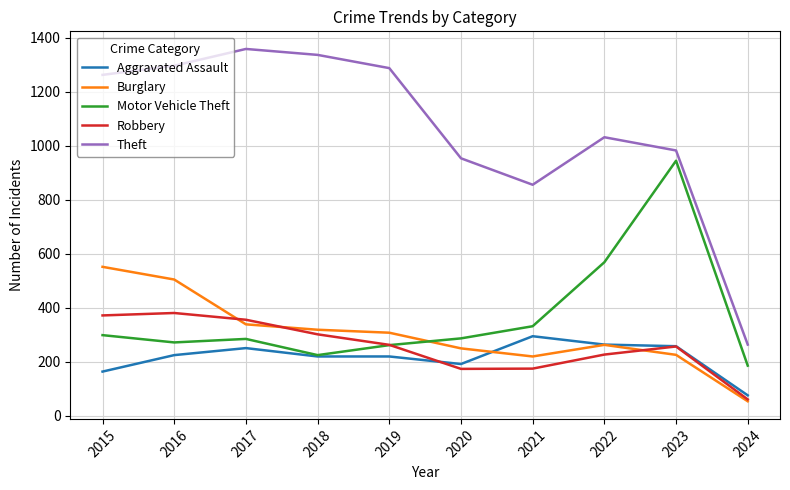

What is the sum of the Robbery values at 2023 and 2018?

559